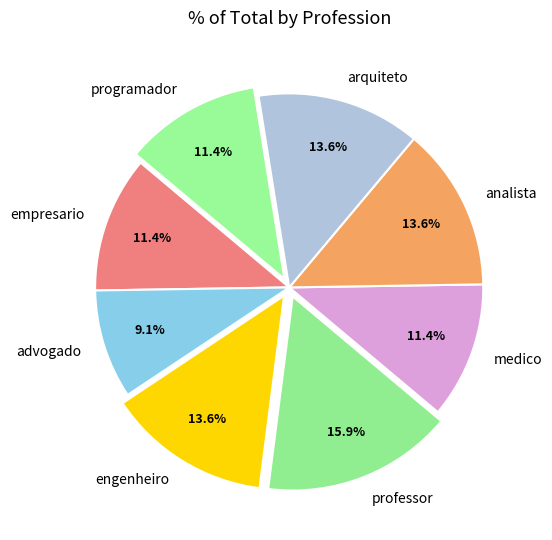

The medico slice represents 1% of the pie. True or false?

False